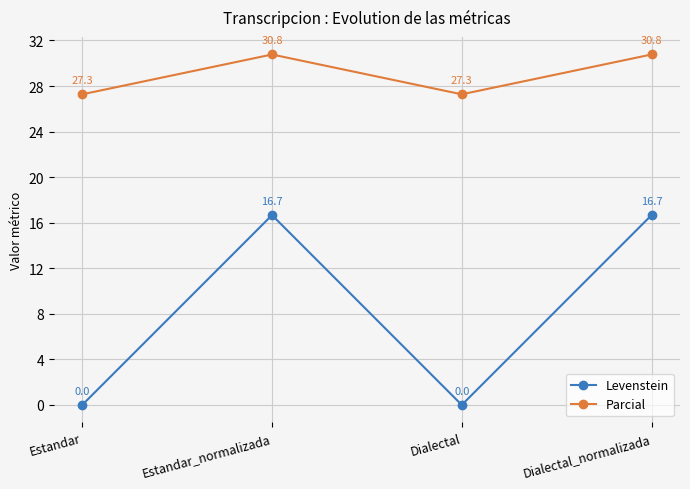

Rank the series at Dialectal_normalizada from lowest to highest value.

Levenstein, Parcial